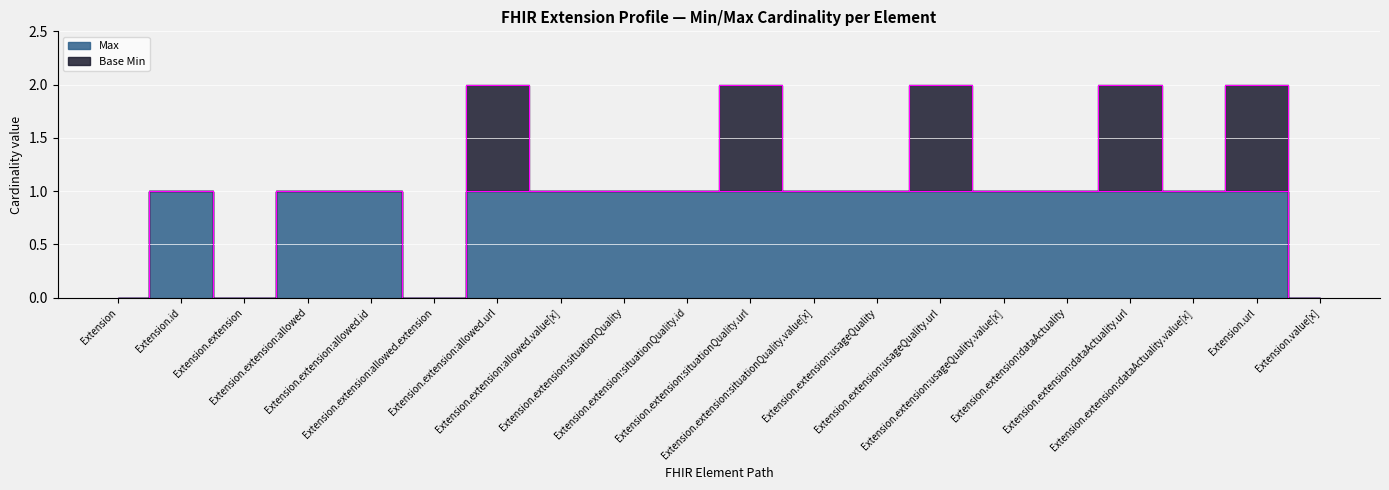

True or false: the data shows 1 at Extension.extension:situationQuality.

False